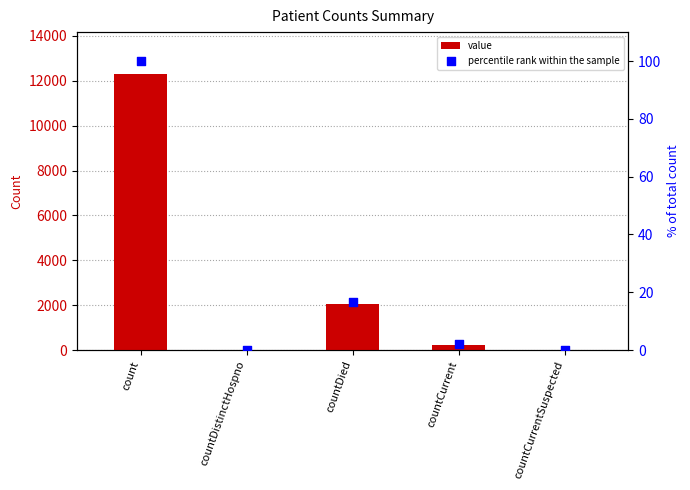

What are all the series names shown in the legend?

value, percentile rank within the sample